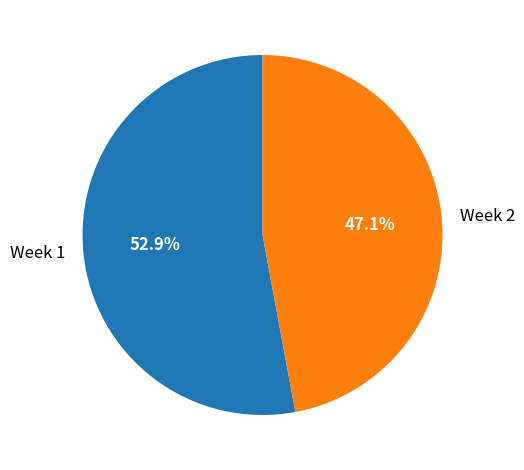

Does Week 1 account for over 50% of the chart?

Yes